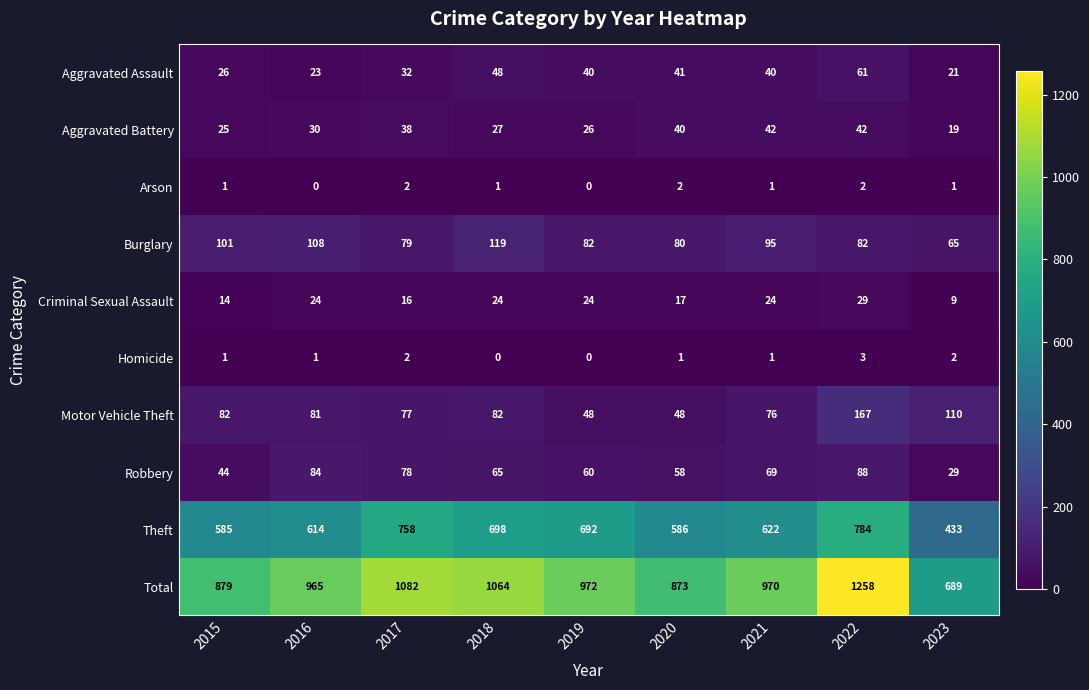

True or false: Homicide has a value of 0 at 2021.

False